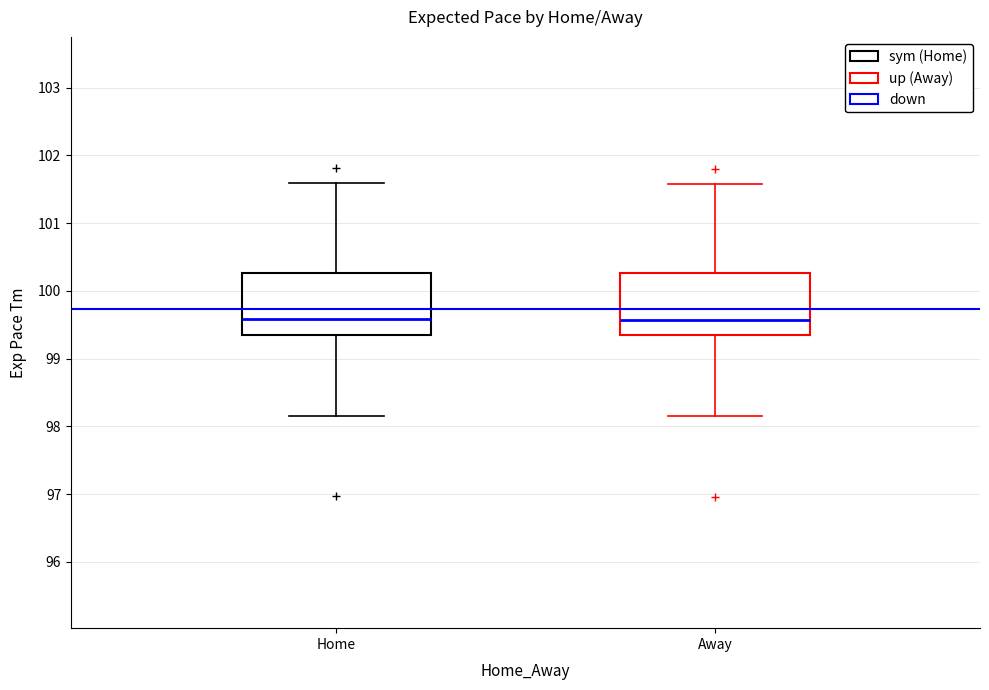

Reading left to right, transcribe this box plot: for each box, give where its median line is, the range the box spans, and where its two whiskers end, as read against the y-axis. The values are not printed on the chart, so give them approximately, as read against the axis.

Home: median 99.6, box 99.4 to 100.3, whiskers 98.2 to 101.6
Away: median 99.6, box 99.3 to 100.3, whiskers 98.2 to 101.6